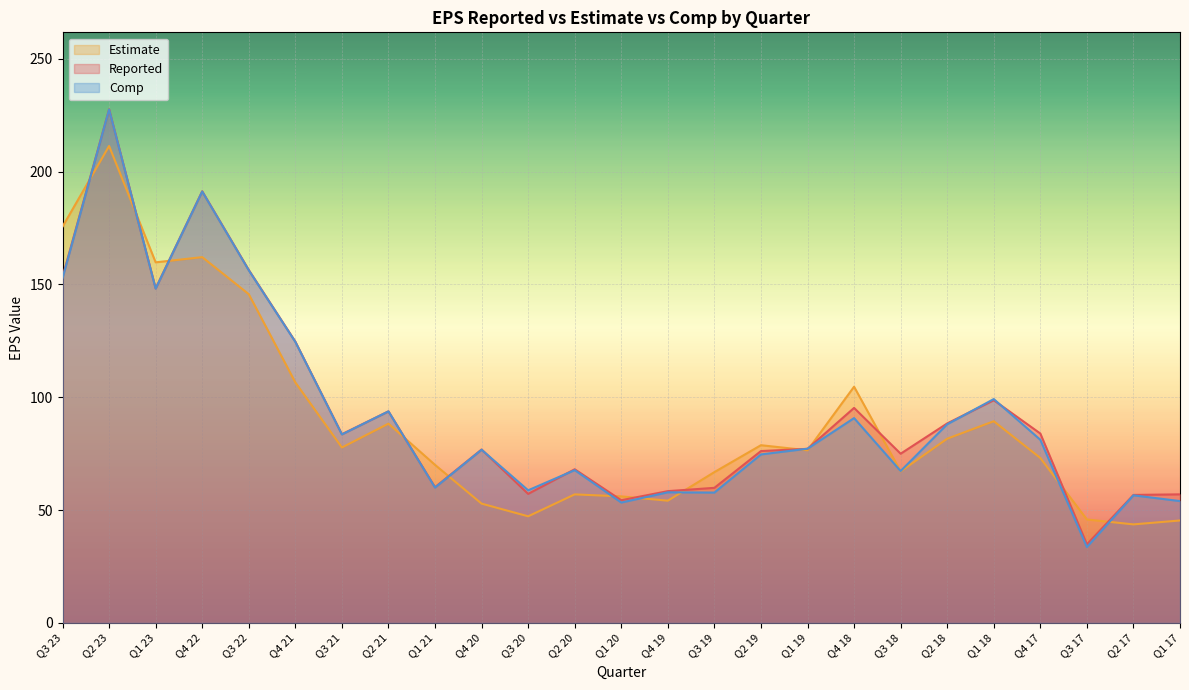

At which label is Estimate closest to 127?

Q3 22